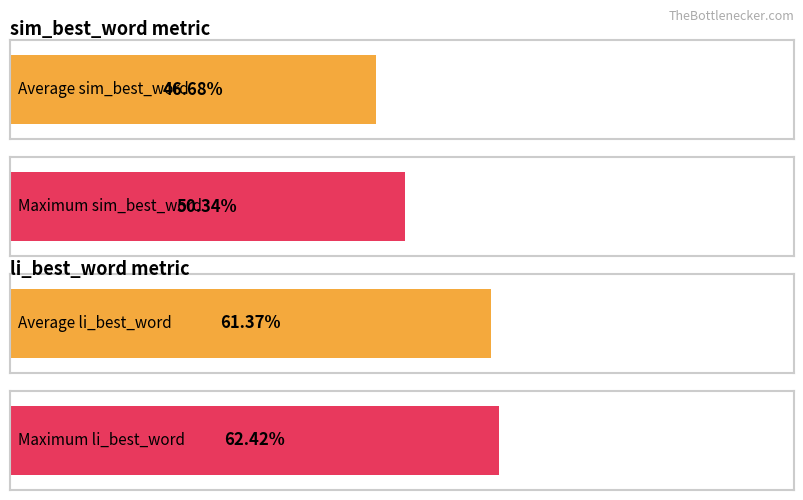

List the series in order of their overall mean, highest first.

li_best_word, sim_best_word